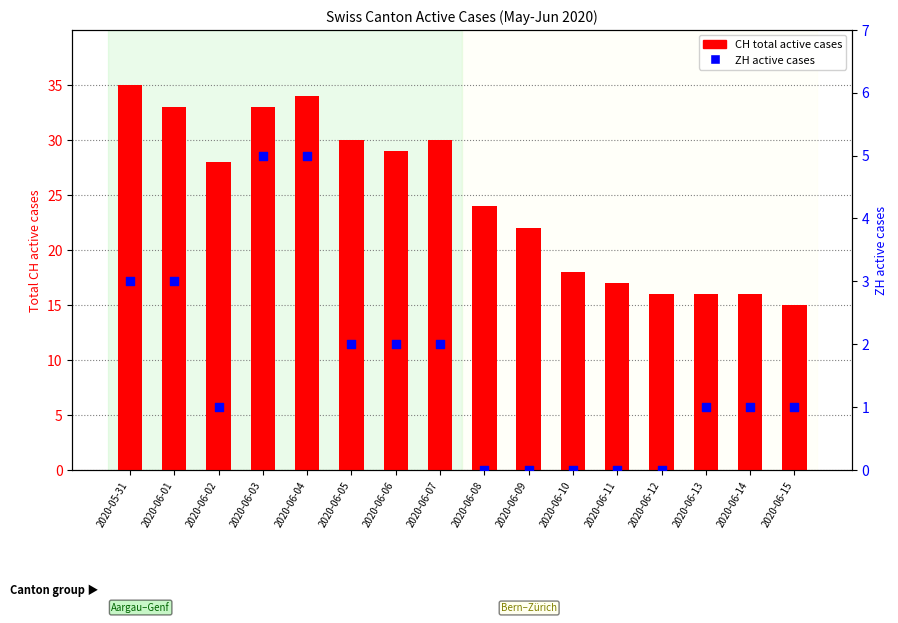

Which series has the largest total across all categories?

CH total active